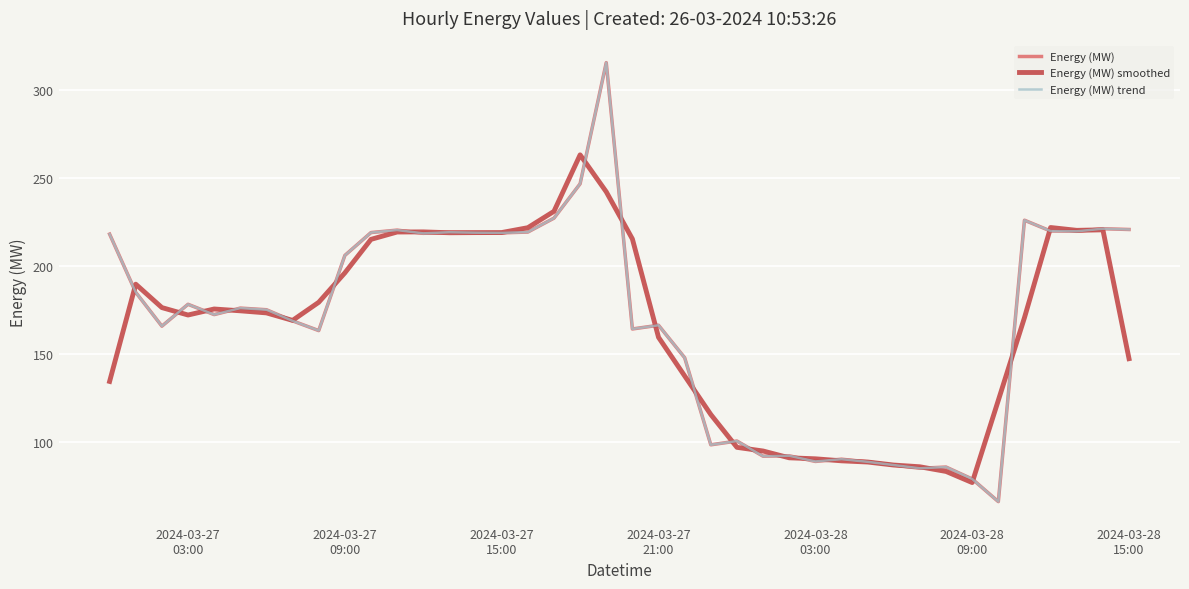

Does the chart have visible grid lines?

Yes